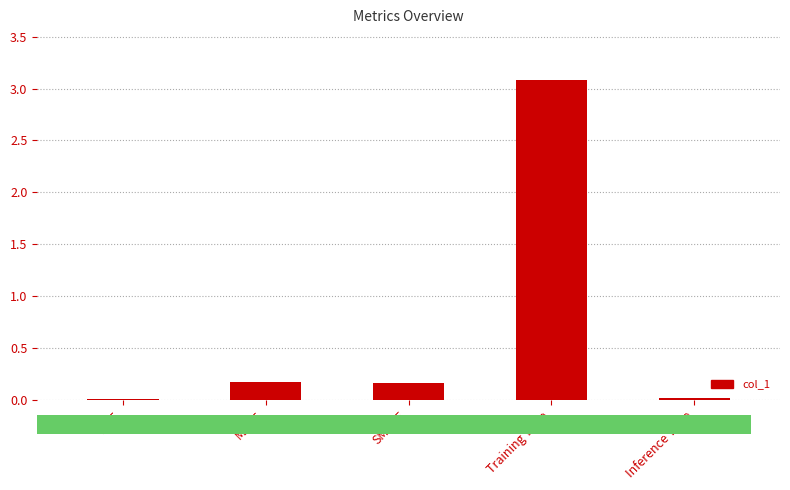

What is the sum of all values?

3.4